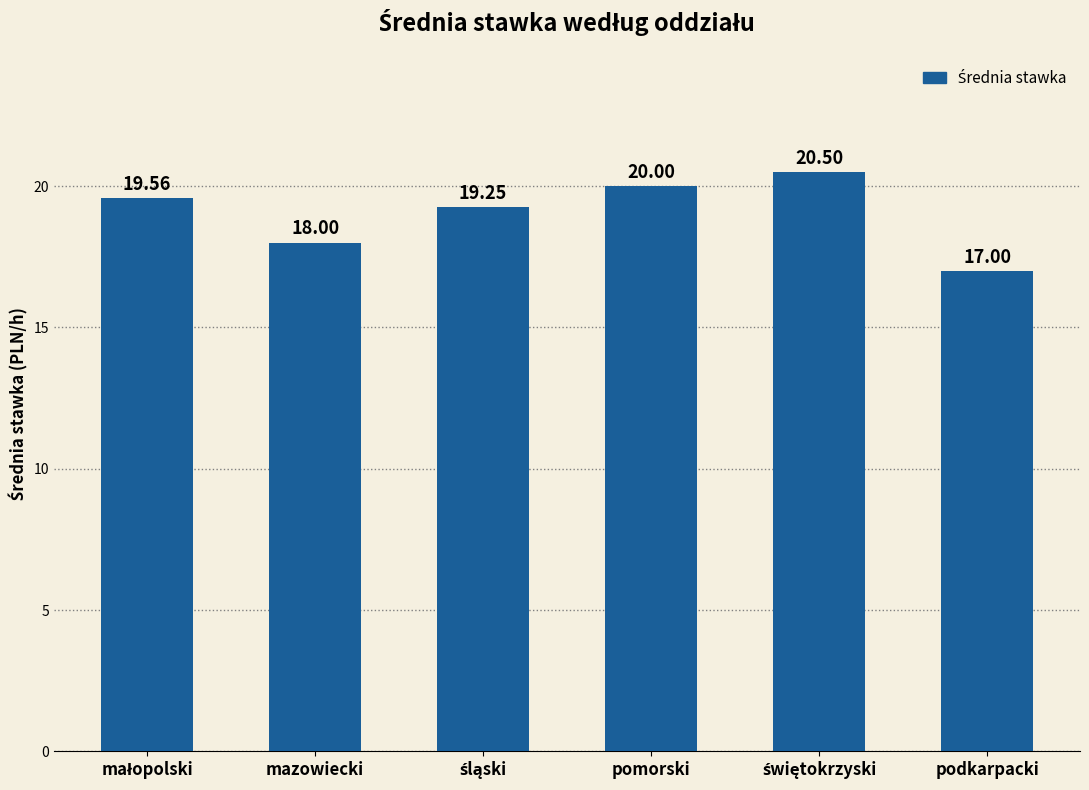

At which label is the value closest to 18?

mazowiecki